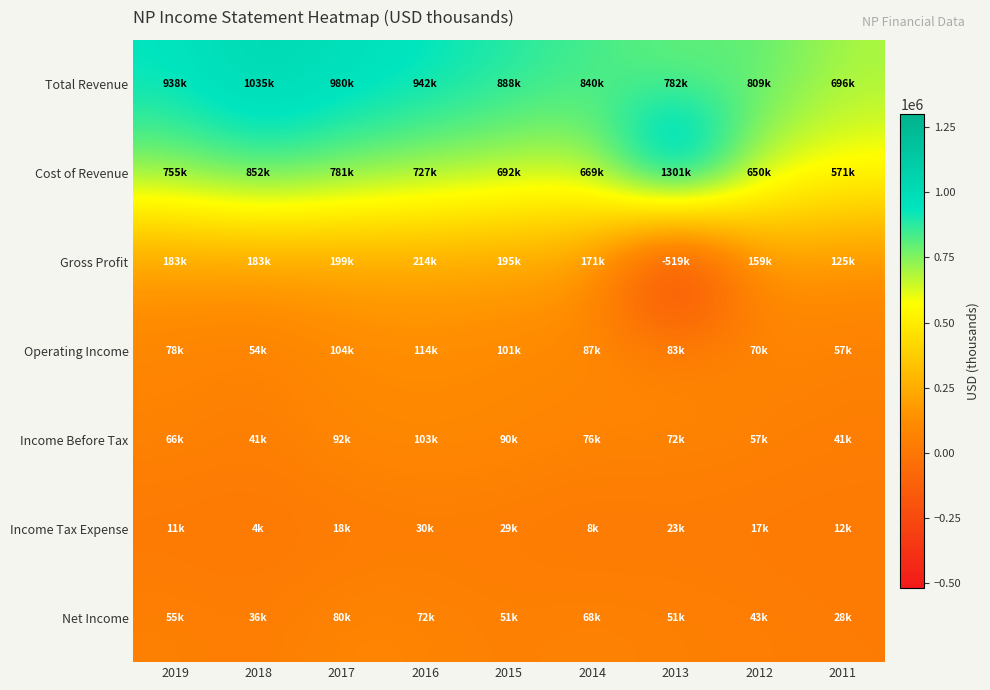

What is the difference between the highest and lowest values at 2017?

962000